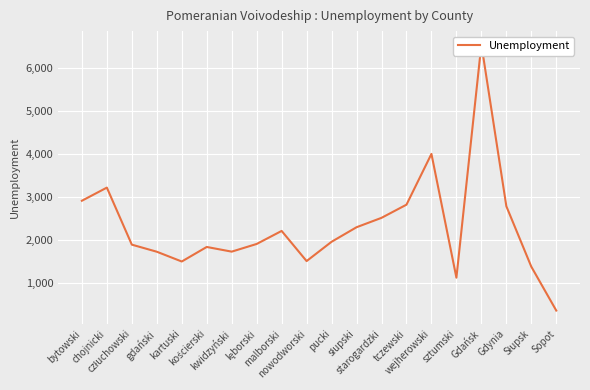

What is the average value?

2304